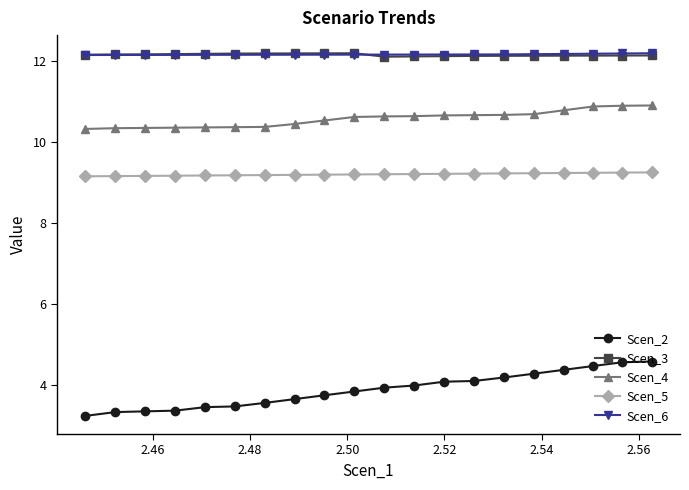

True or false: Scen_3 has more than 0 interior local peaks.

True